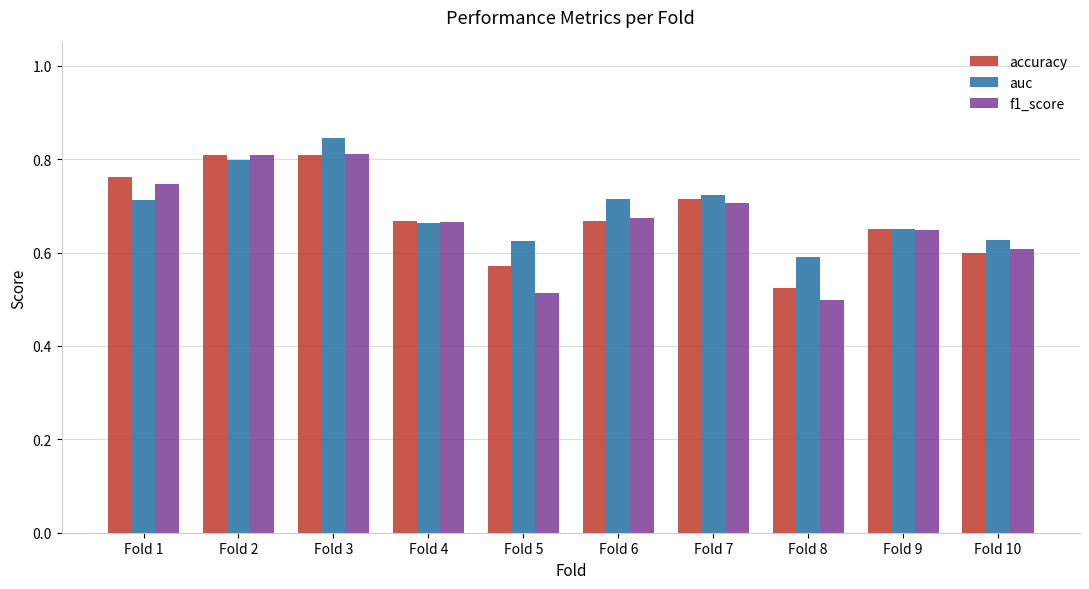

How many auc values are between 0 and 1?

10